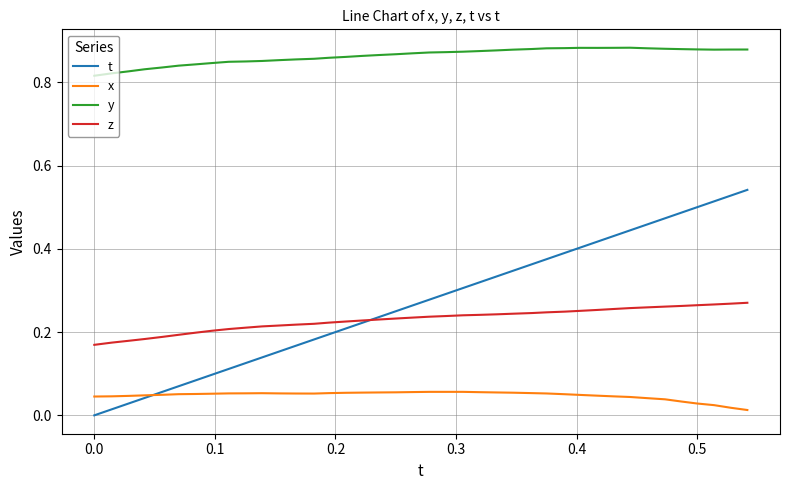

Which series ends up on top after the final intersection of x and t?

t